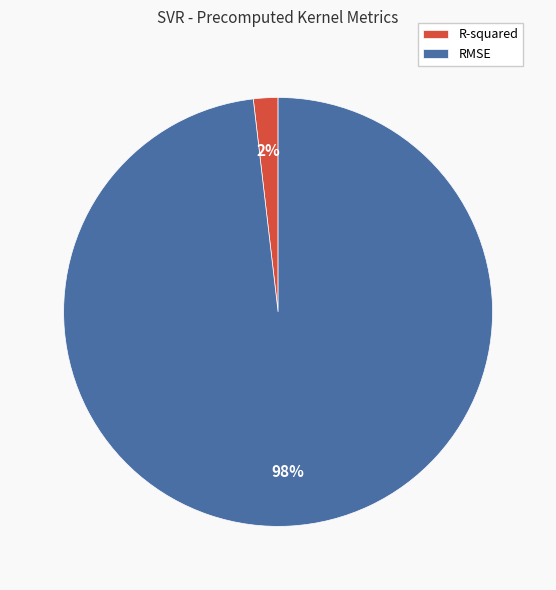

Do R-squared and RMSE together represent more than half of the pie?

Yes